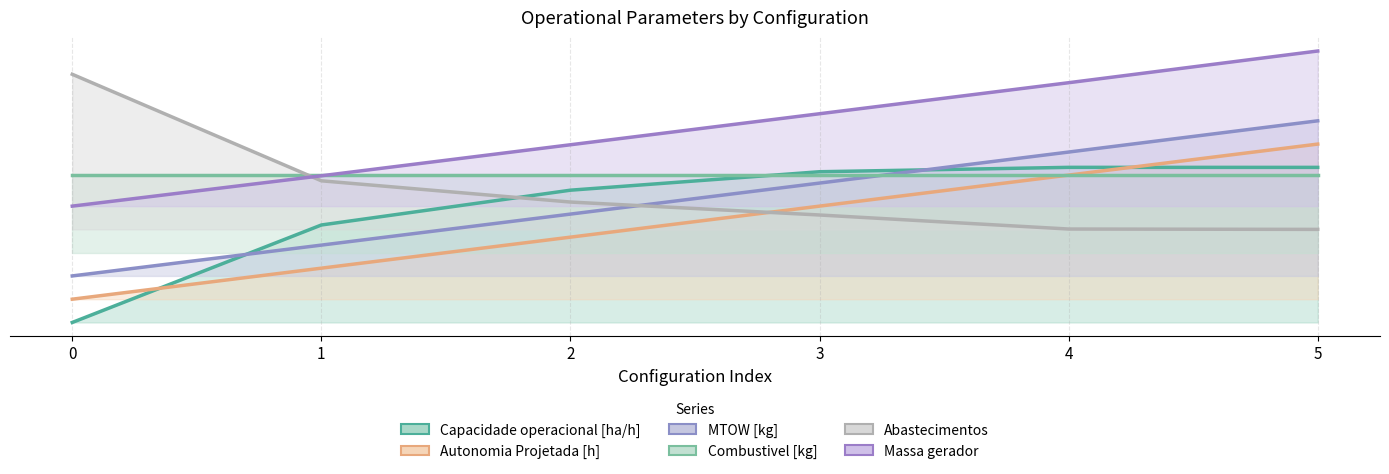

True or false: Abastecimentos has more than 0 points higher than both neighbors.

False